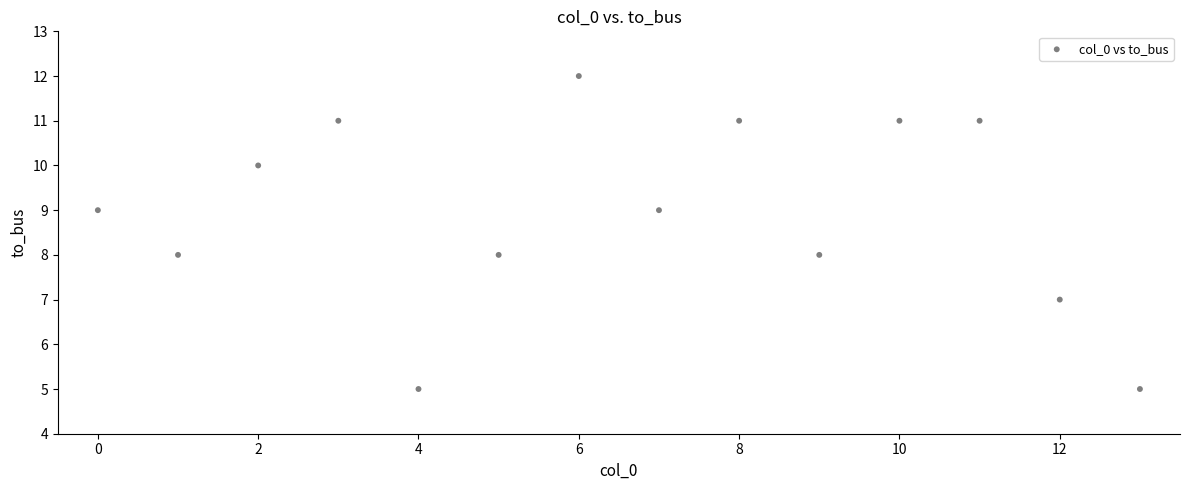

What is the range of Y values (max minus min)?

7